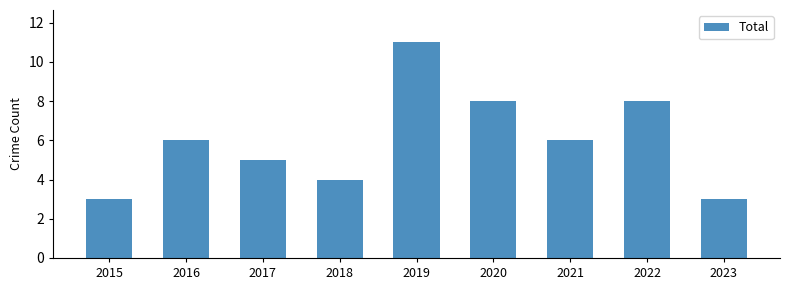

What is the approximate value at 2016?

6